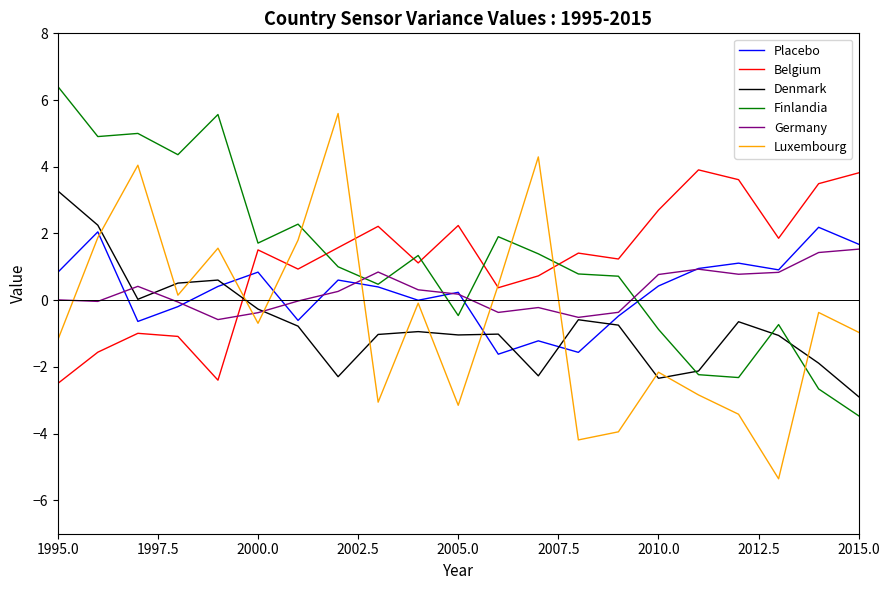

Rank the series by their maximum value, from lowest to highest.

Germany, Placebo, Denmark, Belgium, Luxembourg, Finlandia